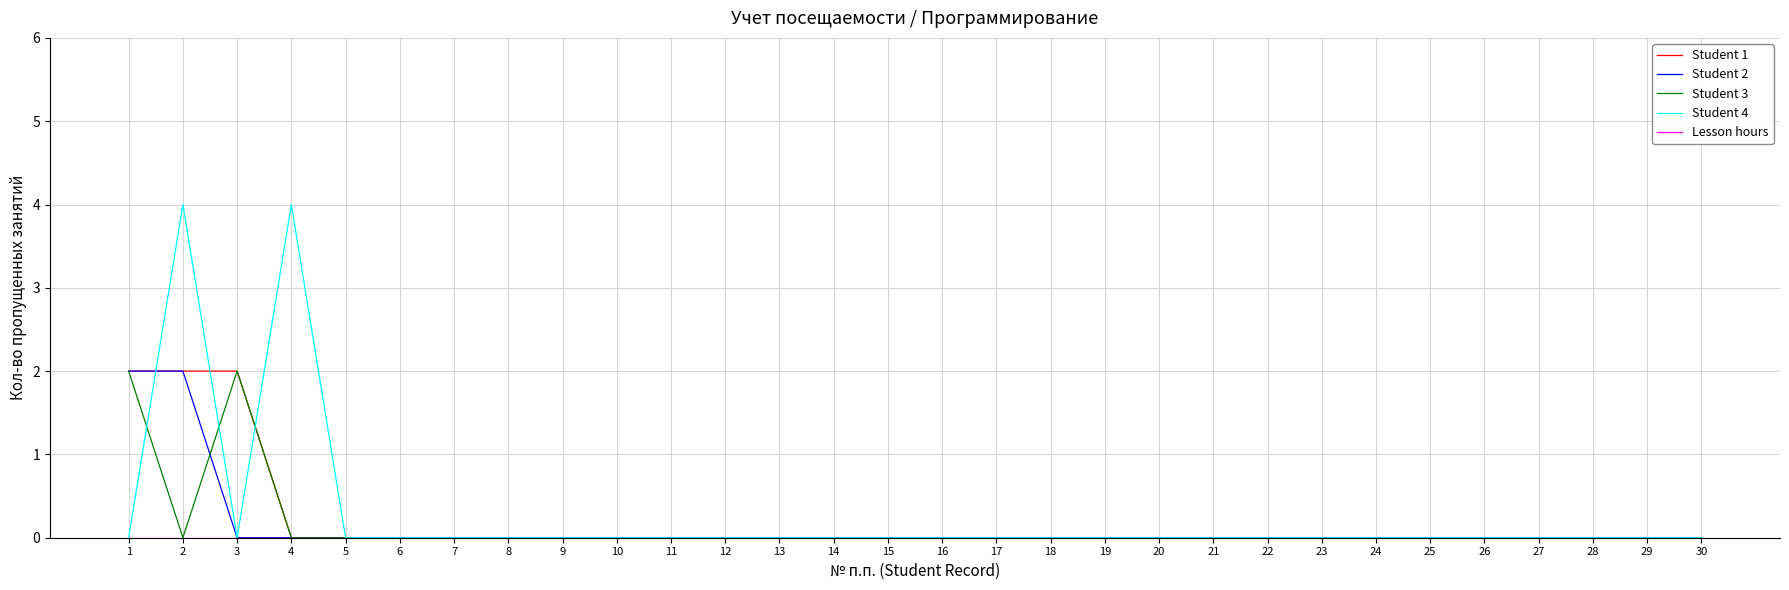

At how many categories does at least one series exceed 1?

4